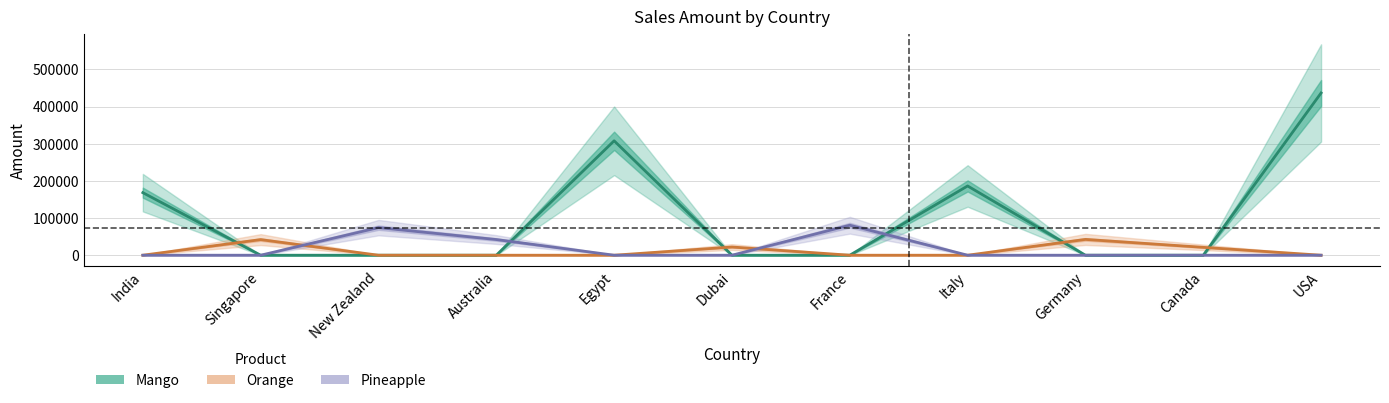

Rank the series at USA from highest to lowest value.

Mango, Orange, Pineapple